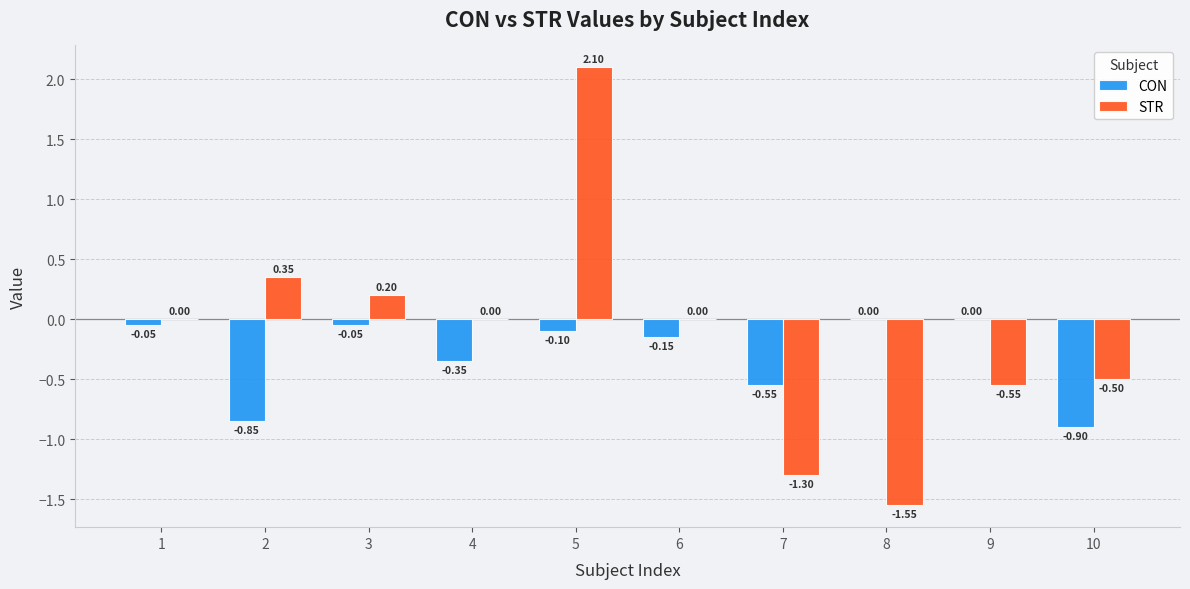

At which category is the sum across all series the highest?

5